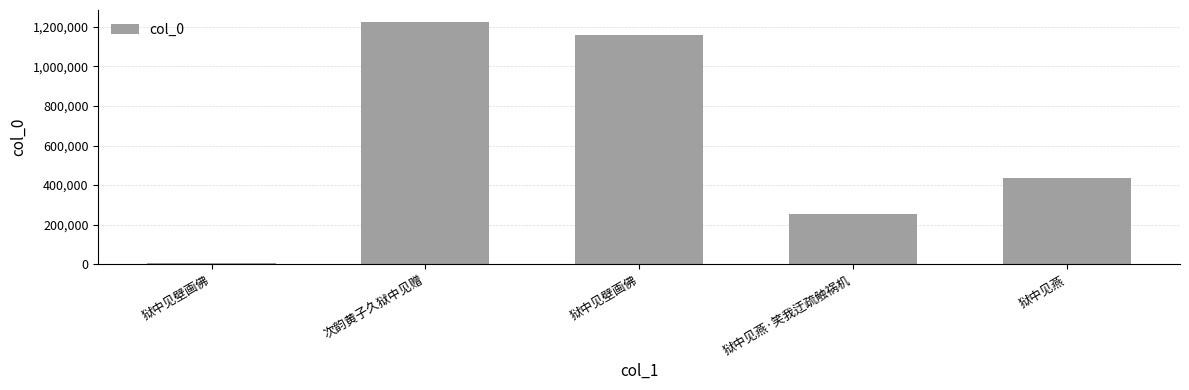

How many bars are there in total?

5